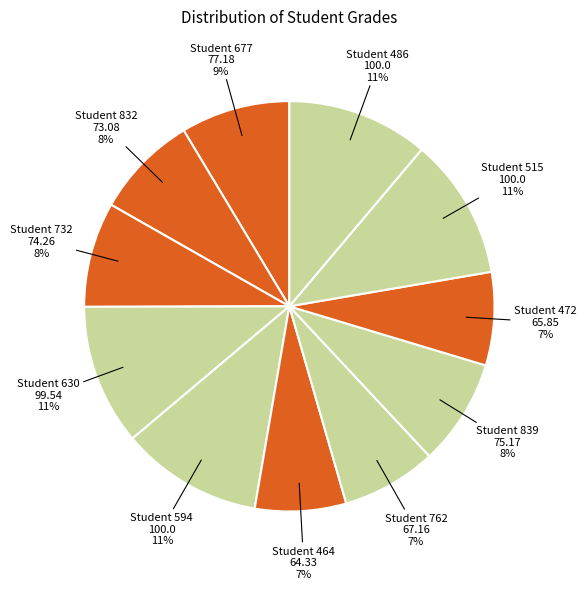

How many segments does this pie chart have?

11